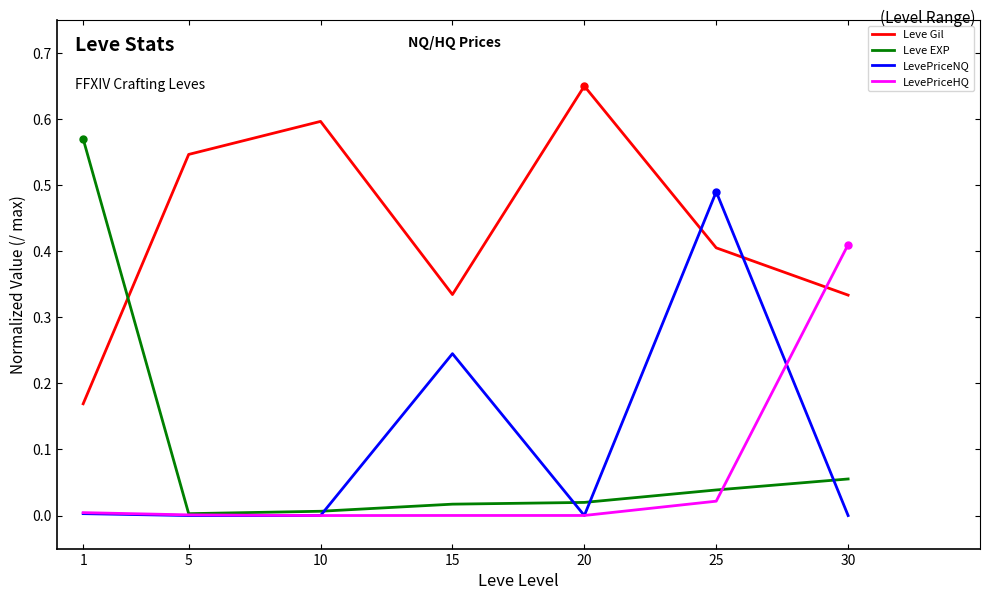

At 30, list the series in order from largest to smallest.

LevePriceHQ, Leve Gil, Leve EXP, LevePriceNQ